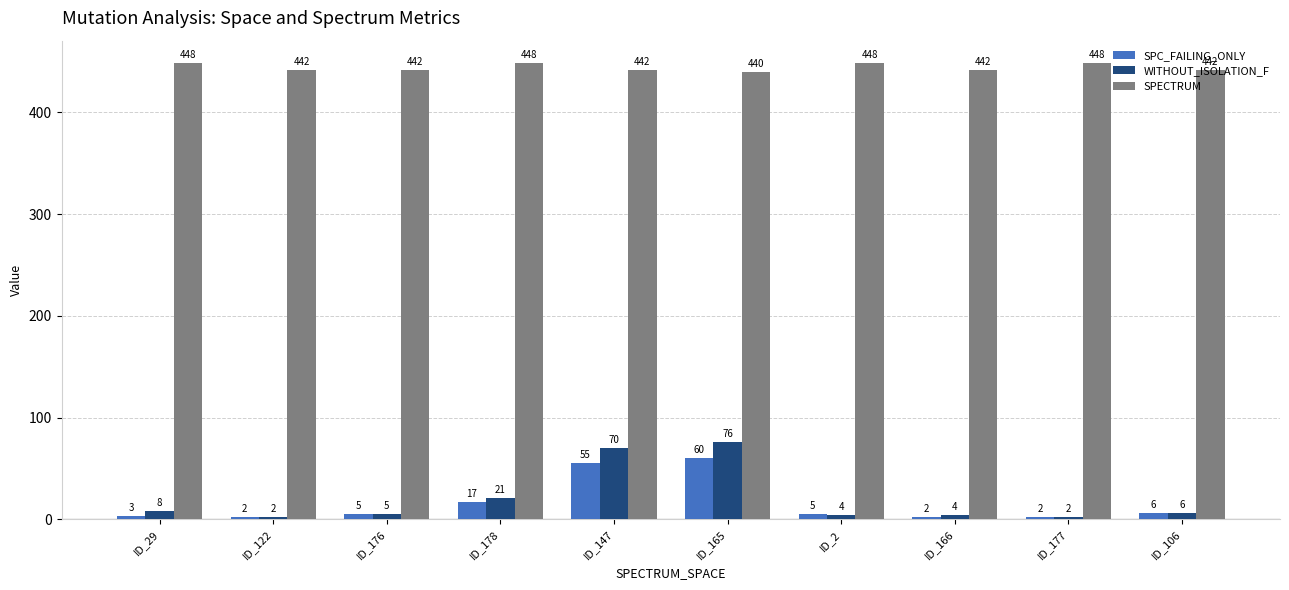

At which label does SPECTRUM first exceed 442?

ID_29